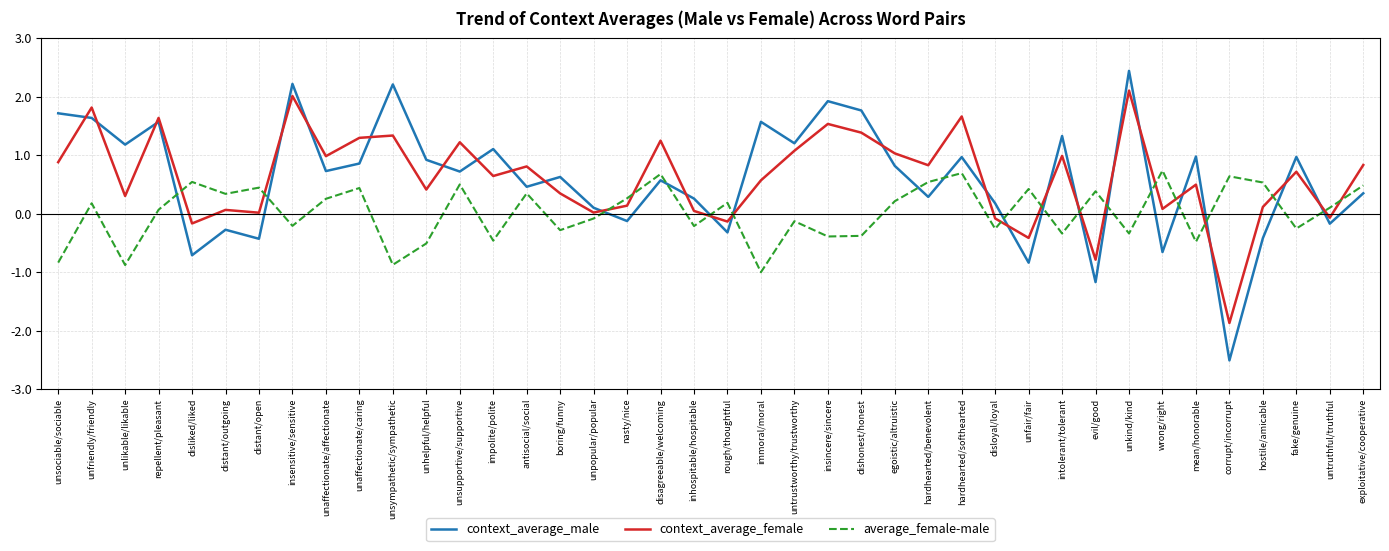

What is the sum of all average_female-male values?

1.1